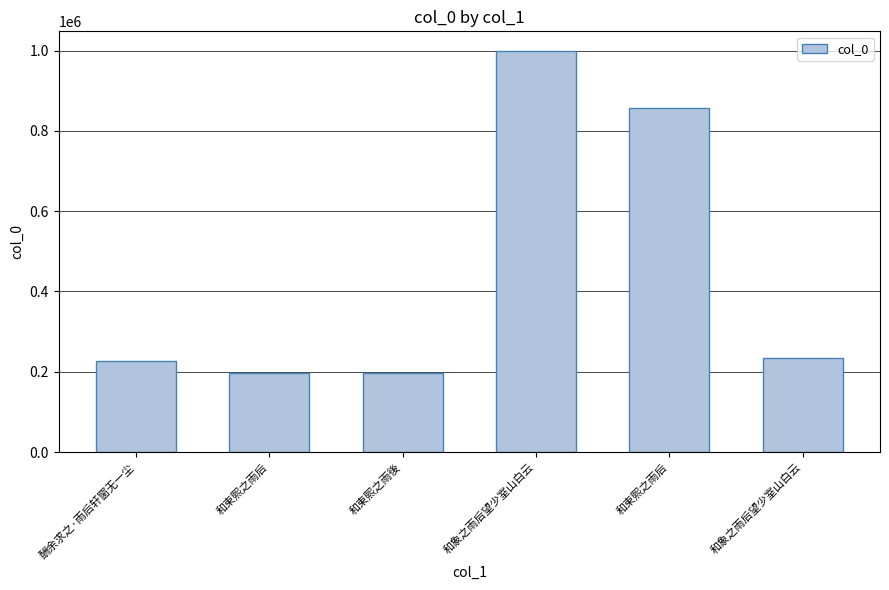

How many categories are shown in the chart?

6